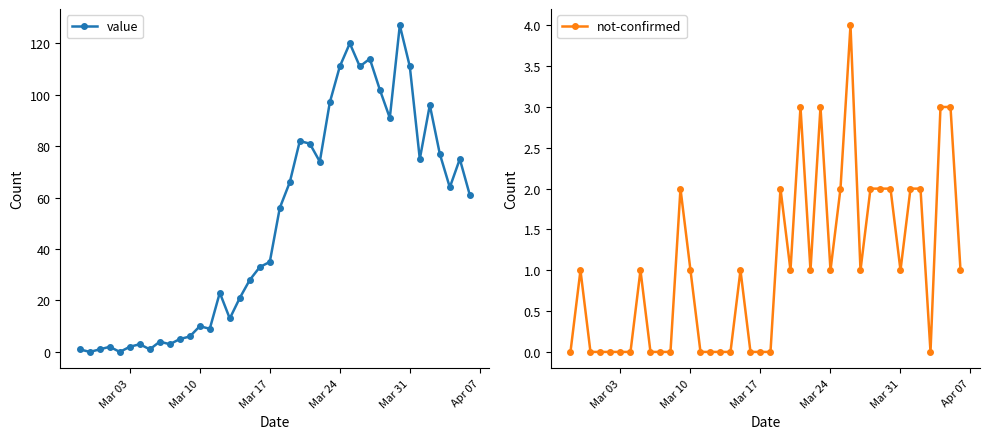

Reading left to right, transcribe all the data shown in this chart.

value: 1	0	1	2	0	2	3	1	4	3	5	6	10	9	23	13	21	28	33	35	56	66	82	81	74	97	111	120	111	114	102	91	127	111	75	96	77	64	75	61
not-confirmed: 0	1	0	0	0	0	0	1	0	0	0	2	1	0	0	0	0	1	0	0	0	2	1	3	1	3	1	2	4	1	2	2	2	1	2	2	0	3	3	1